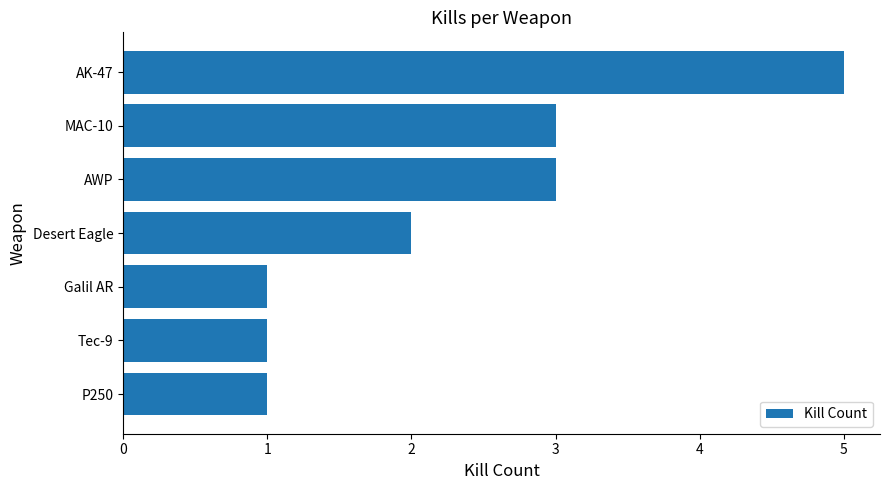

What is the sum of all values?

16